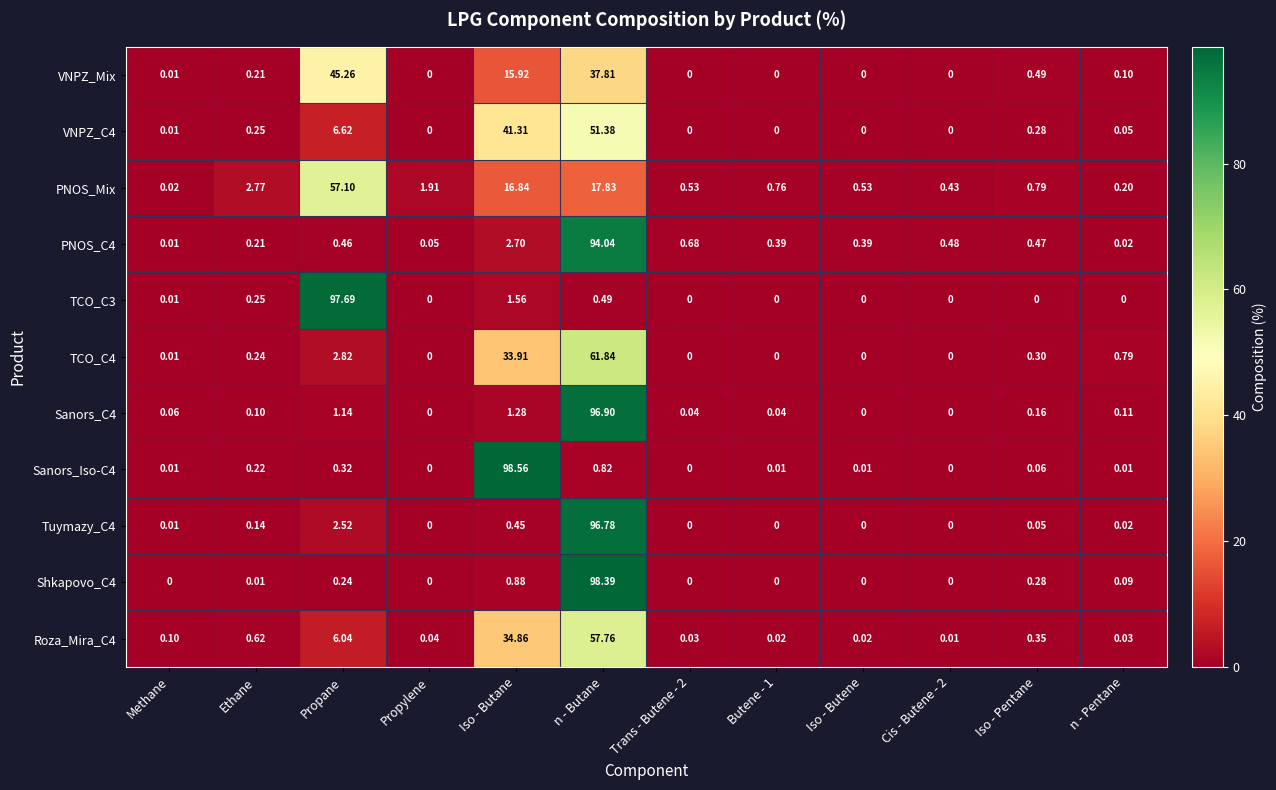

Which category has the highest value in the Sanors_Iso-C4 series?

Iso - Butane